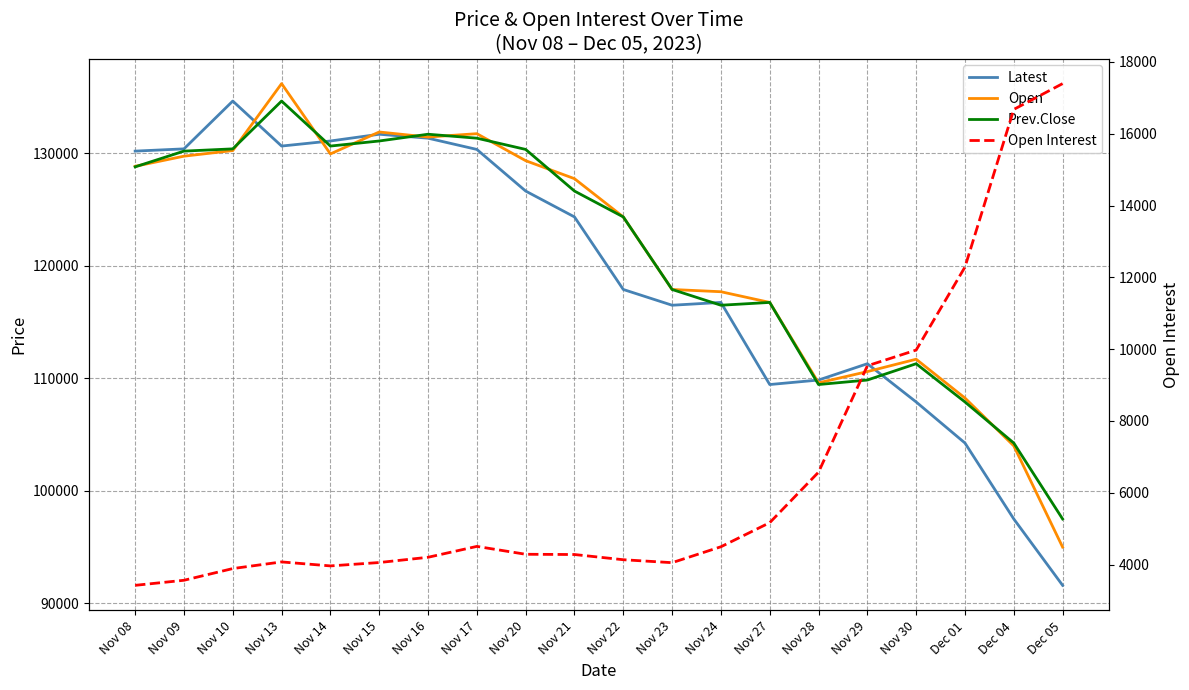

What is the value of the Prev.Close point at the 8th from the left?

131350